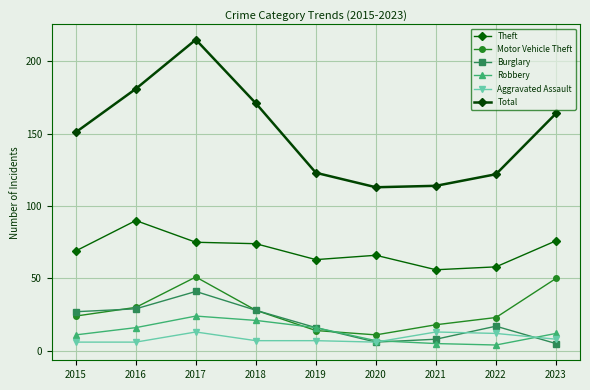

How many interior local peaks does the Burglary series have?

2